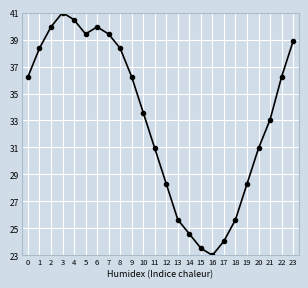

Read the value at 17.

24.1